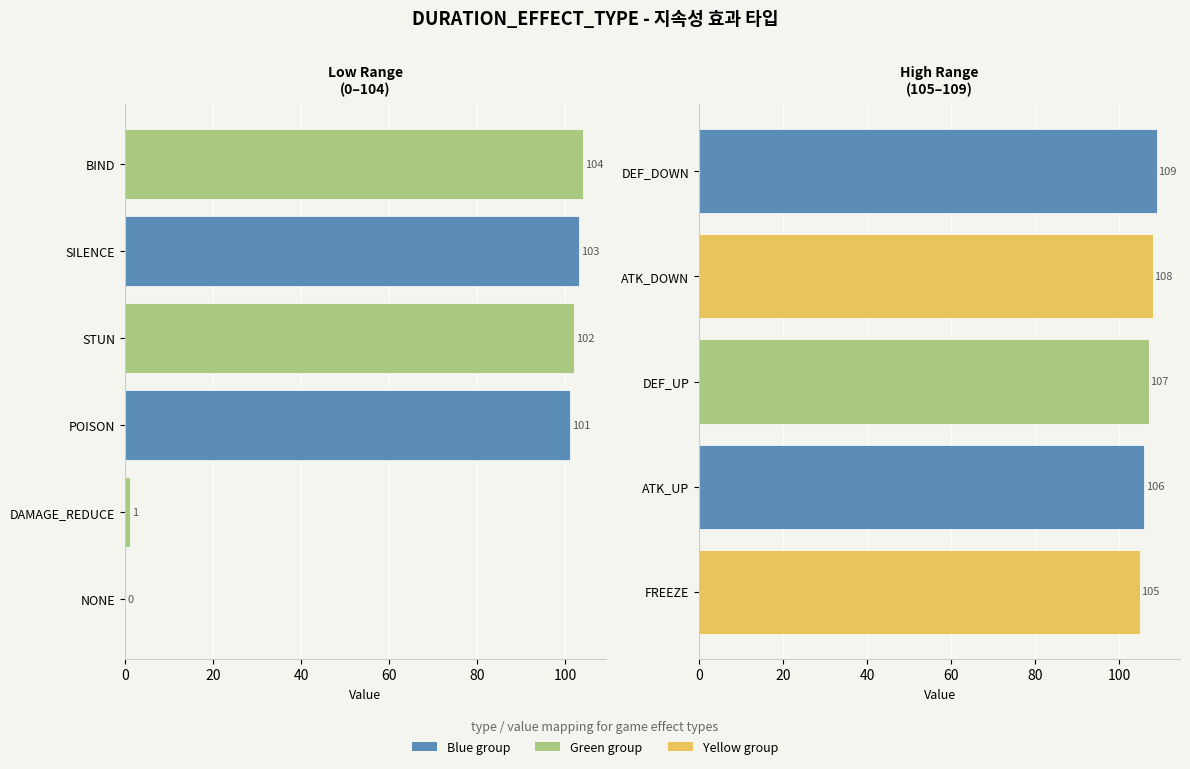

What is the value of the 3rd bar from the left?

107